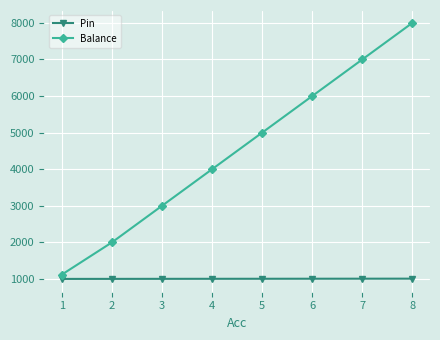

What is the average value of the Balance series?

4515